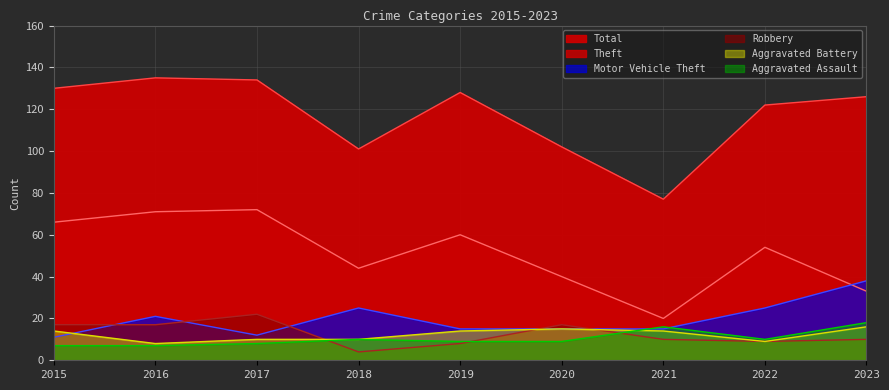

Where is the first local maximum for Robbery?

2017